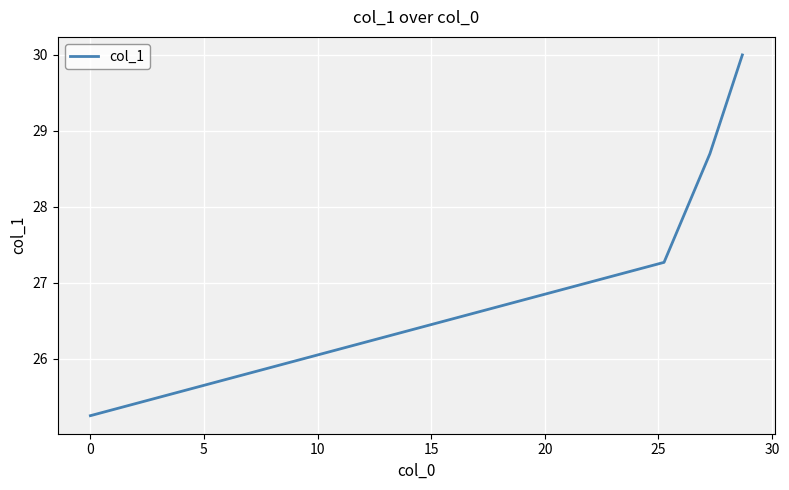

What is the difference between the maximum and minimum values?

4.7